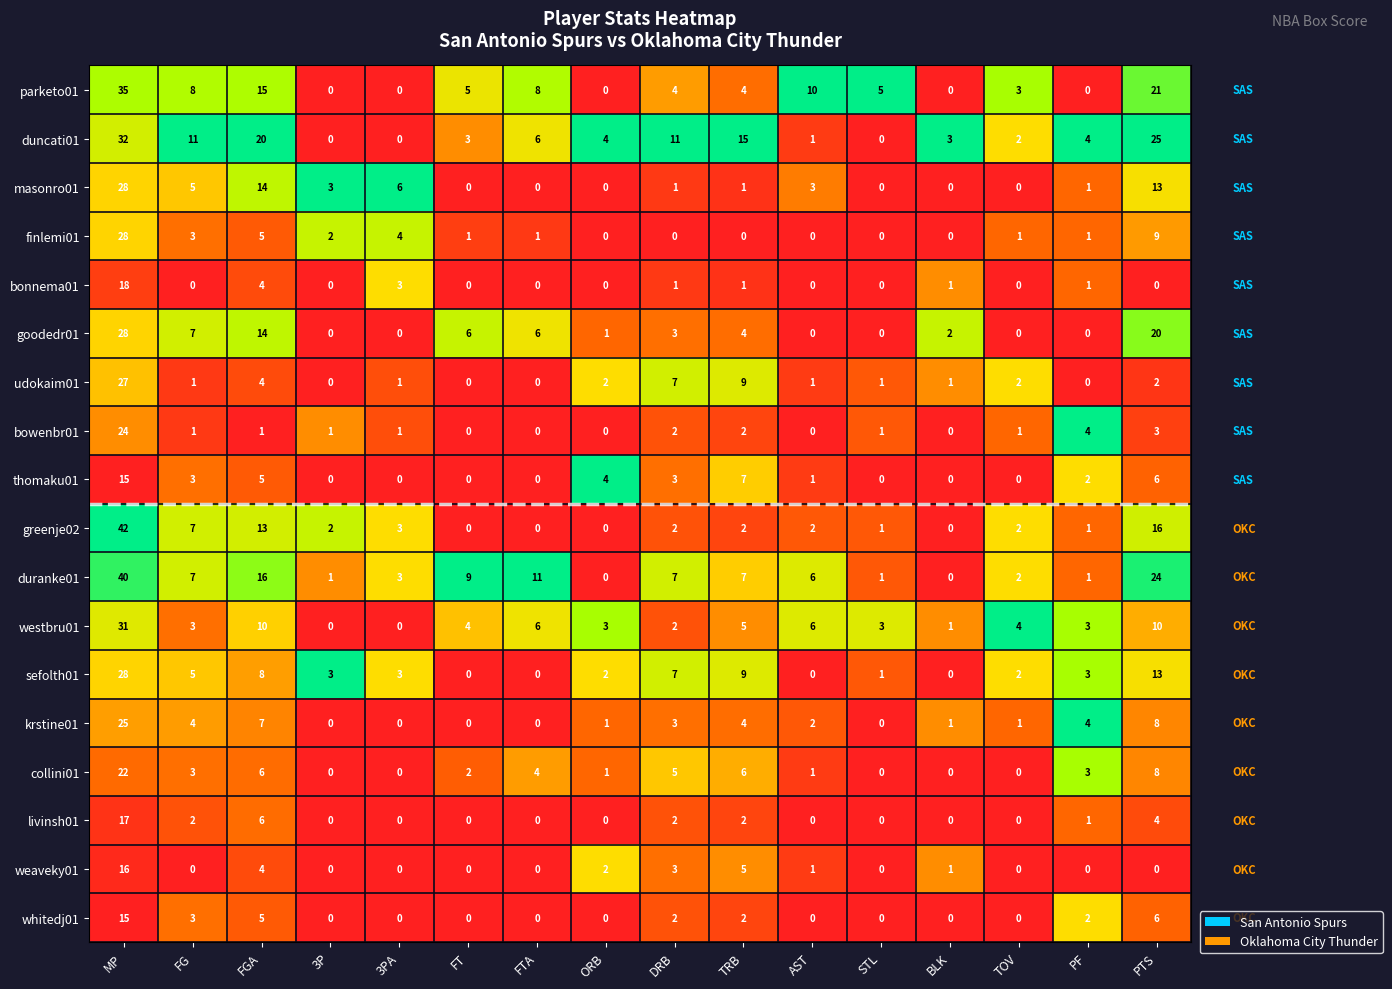

Which series has the largest total across all categories?

duncati01